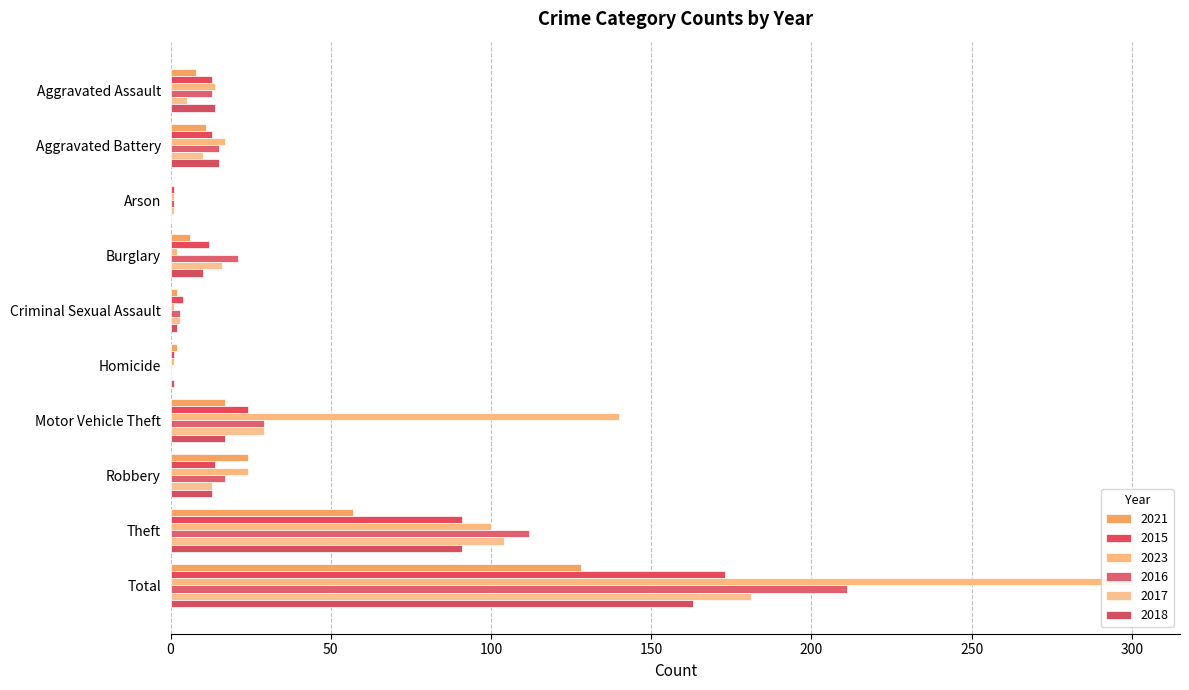

At which label does 2016 reach its minimum?

Homicide